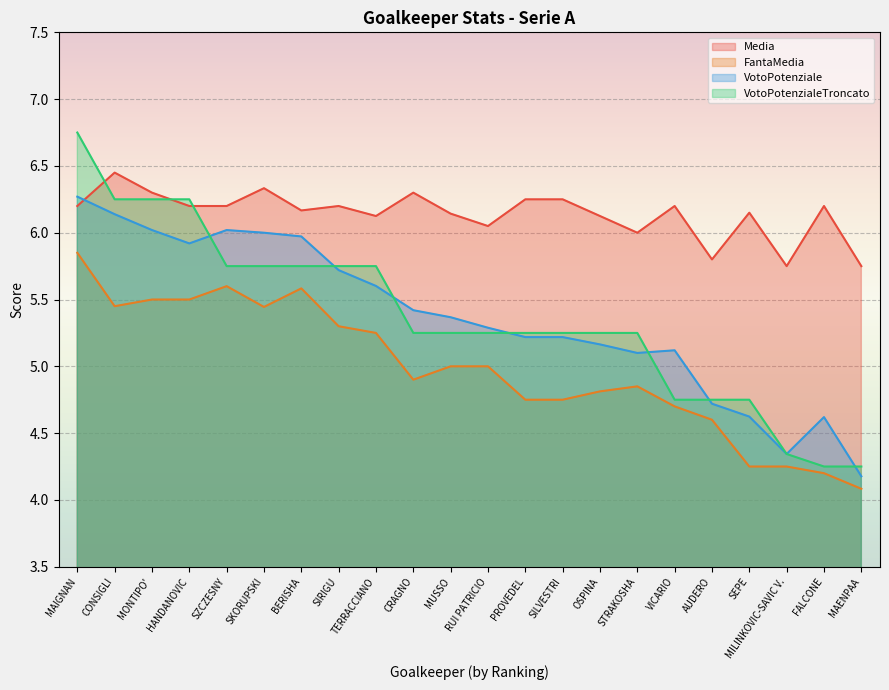

How many distinct data groups are displayed?

4